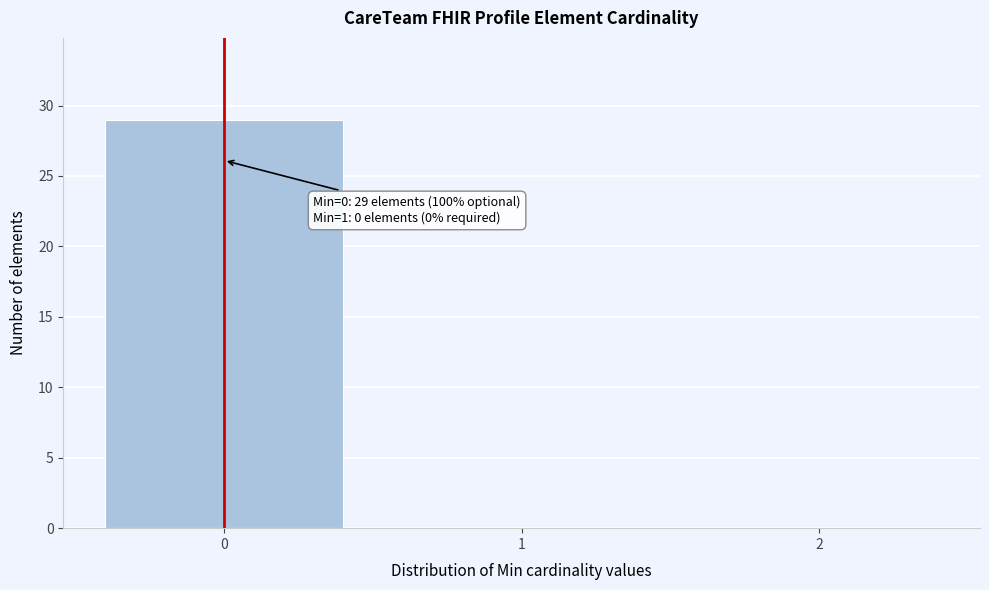

Reading left to right, extract all data points from this chart.

0=29	1=0	2=0